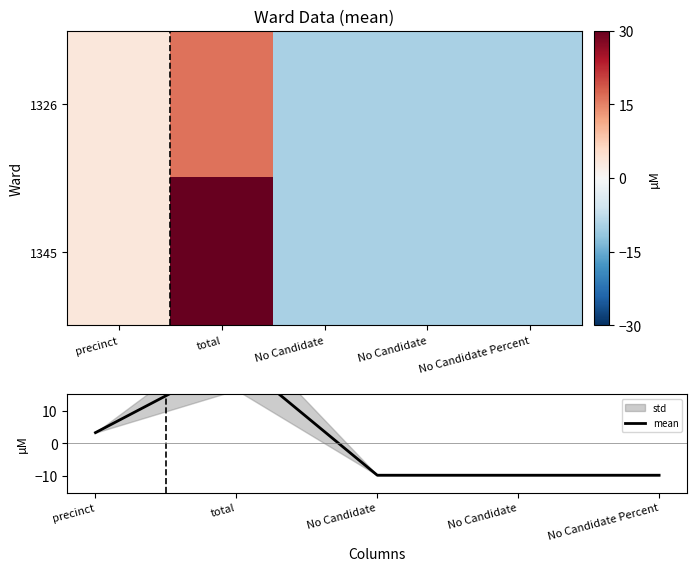

At how many categories does at least one series exceed 0?

2